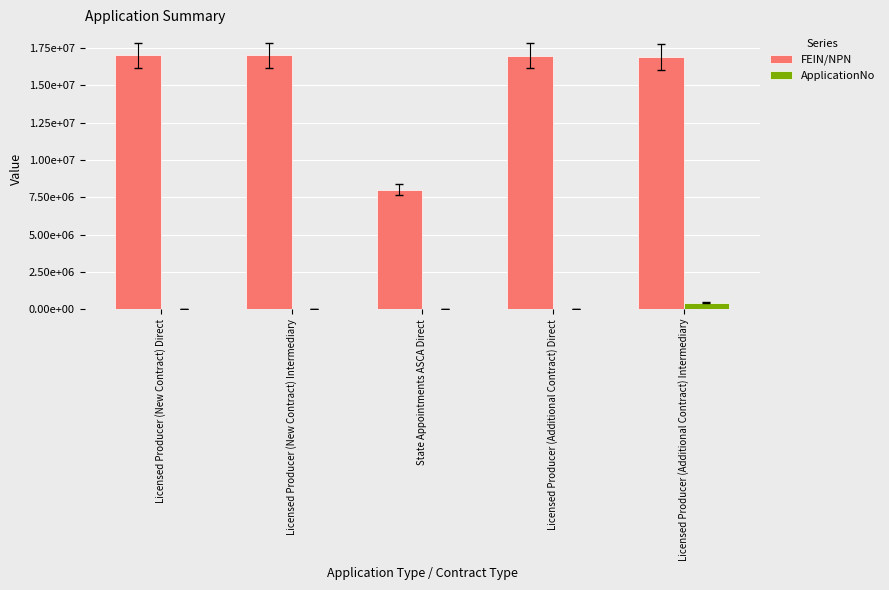

Are the bars horizontal?

No